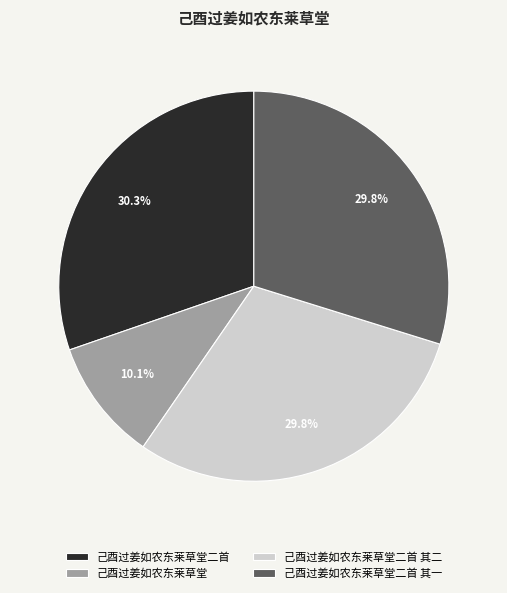

Between 己酉过姜如农东莱草堂二首 其一 and 己酉过姜如农东莱草堂, which is larger?

己酉过姜如农东莱草堂二首 其一